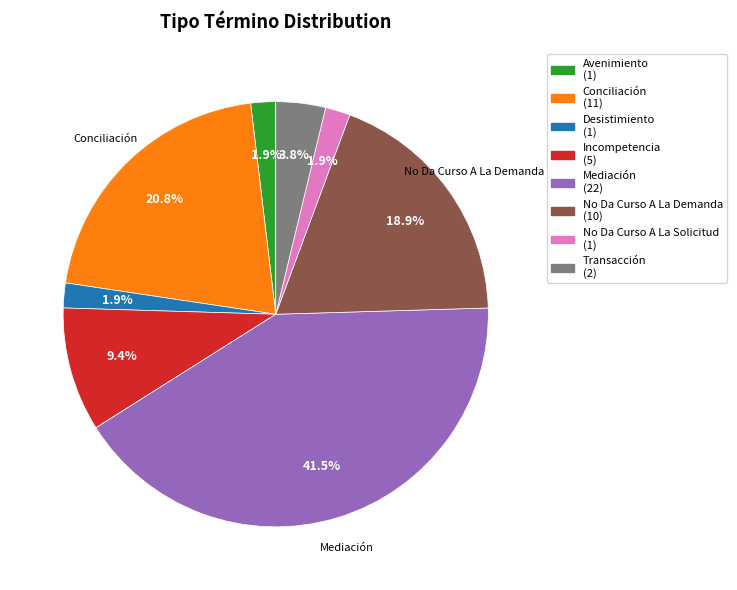

Approximately how many times larger is the value at Transacción (2) compared to Avenimiento (1)?

2.0